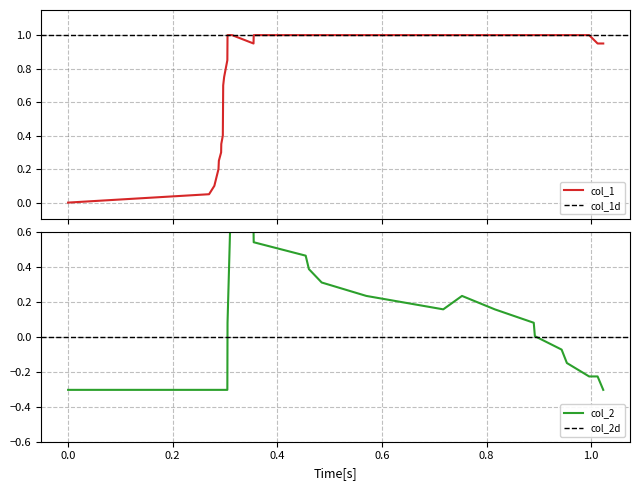

What is the difference between the second highest and minimum values in the col_1 series?

1.0